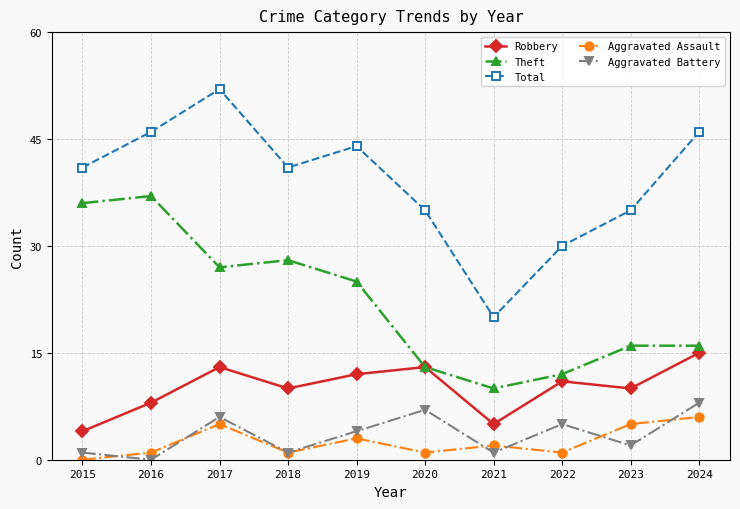

Which series has the widest spread of values?

Total